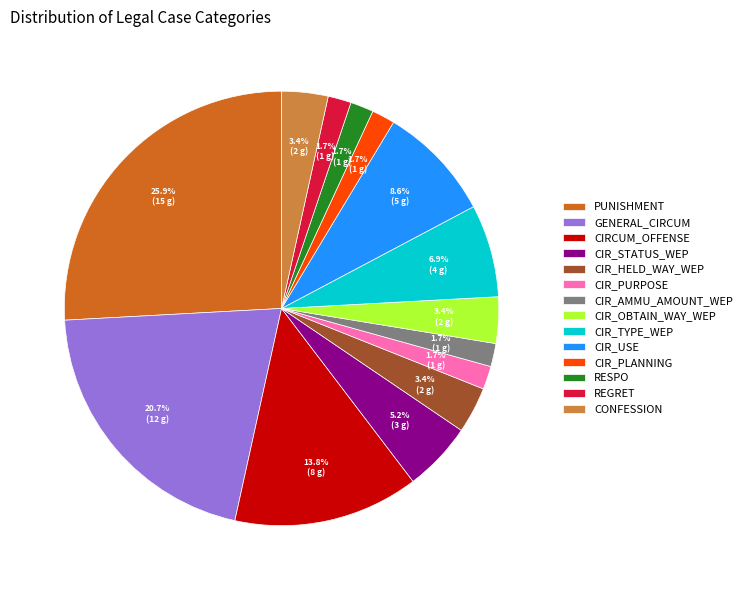

Count the number of slices in the pie.

14